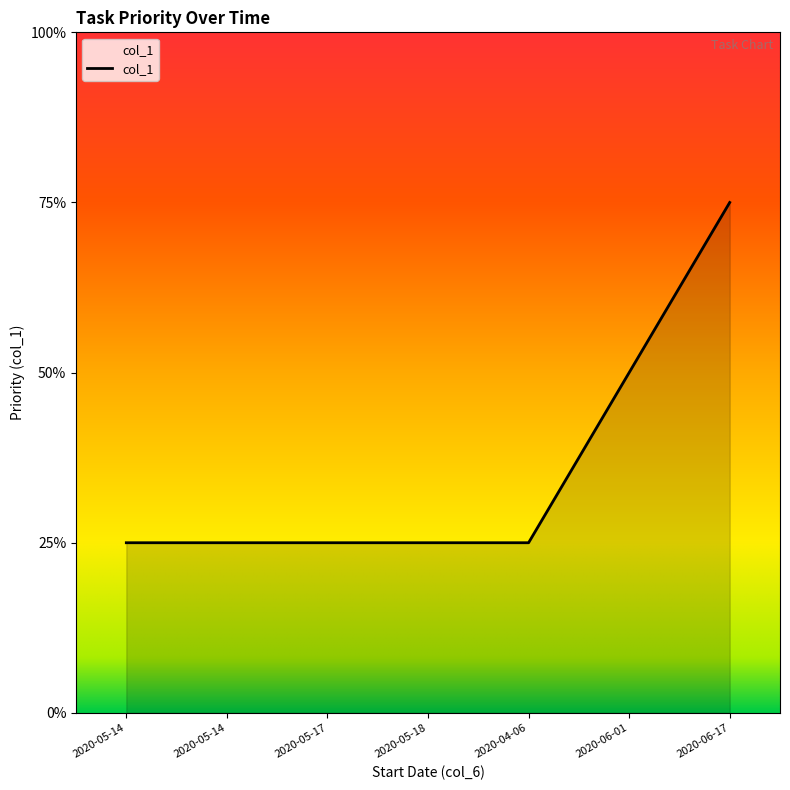

What is the change in value from 2020-04-06 to 2020-06-01?

+1